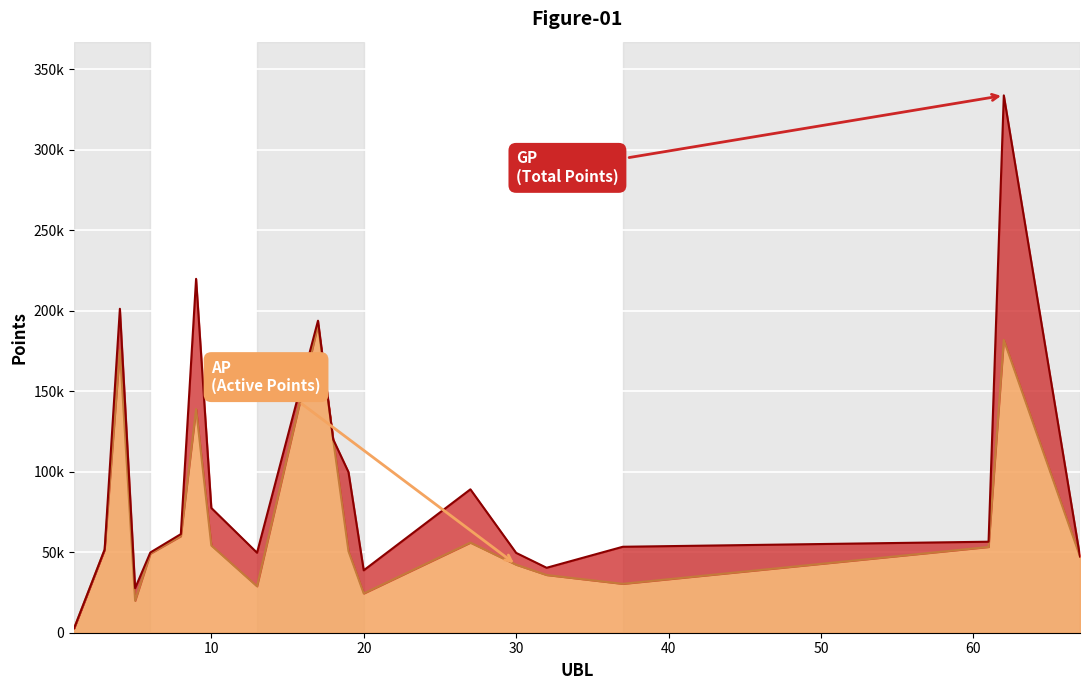

Rank the series by their average value, from lowest to highest.

AP, GP